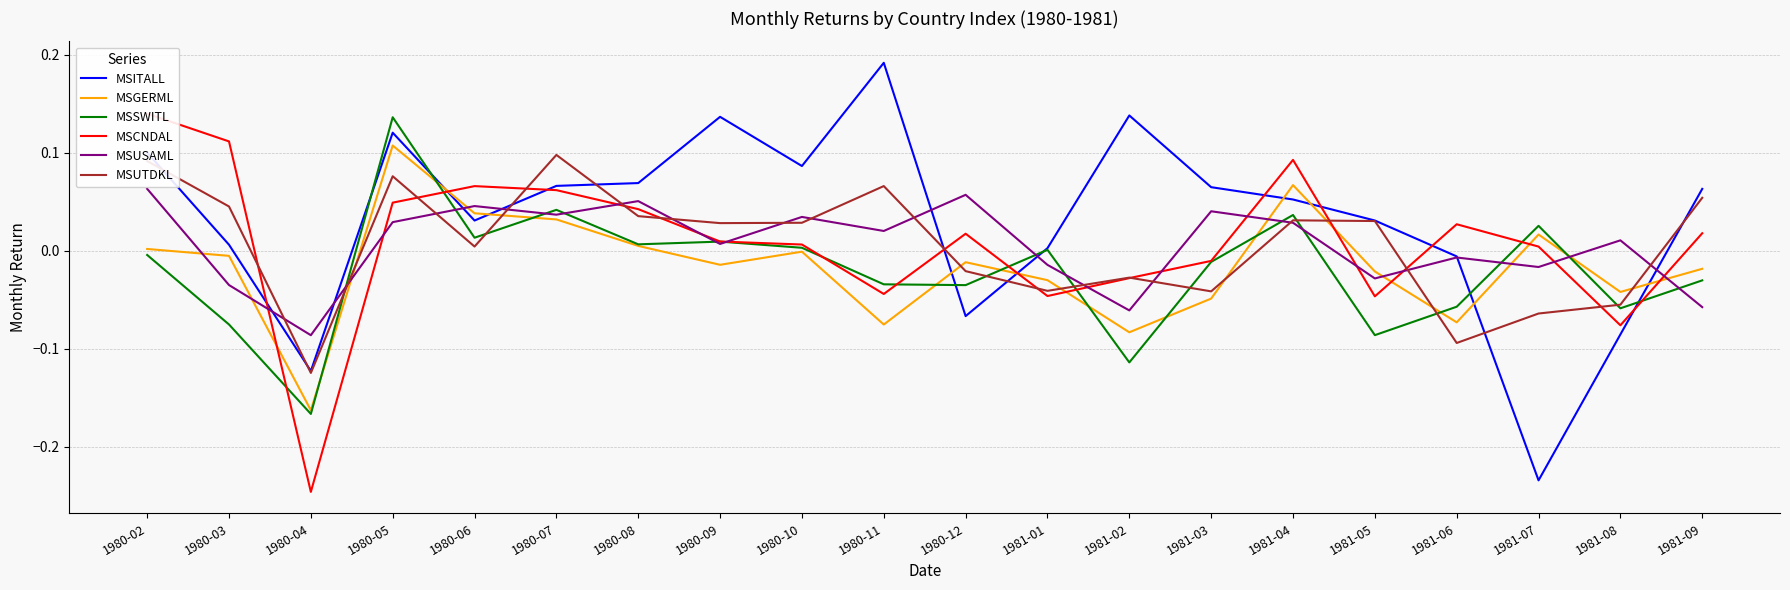

How many positive values does the MSSWITL series have?

9